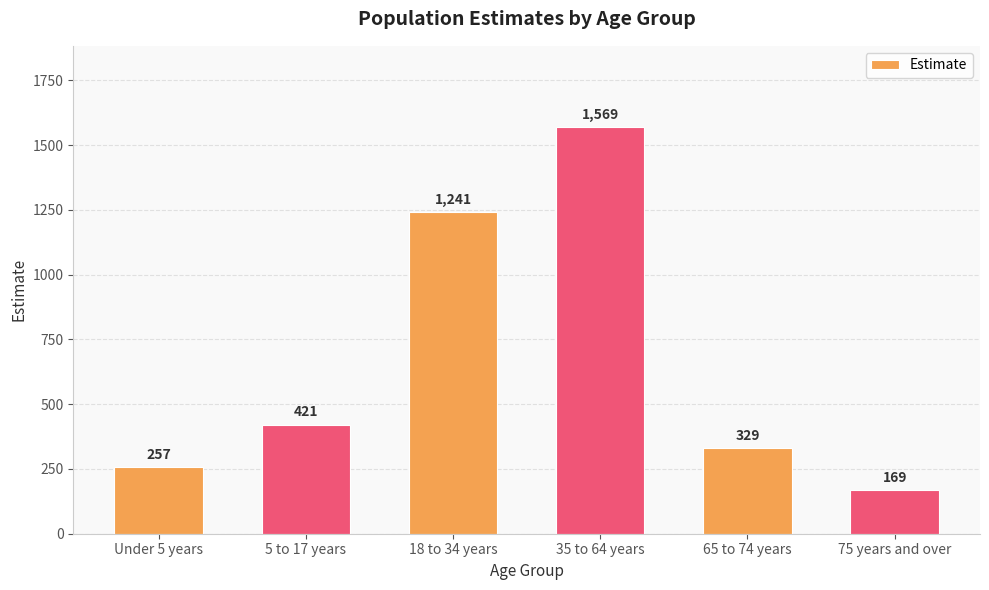

What is the average value?

664